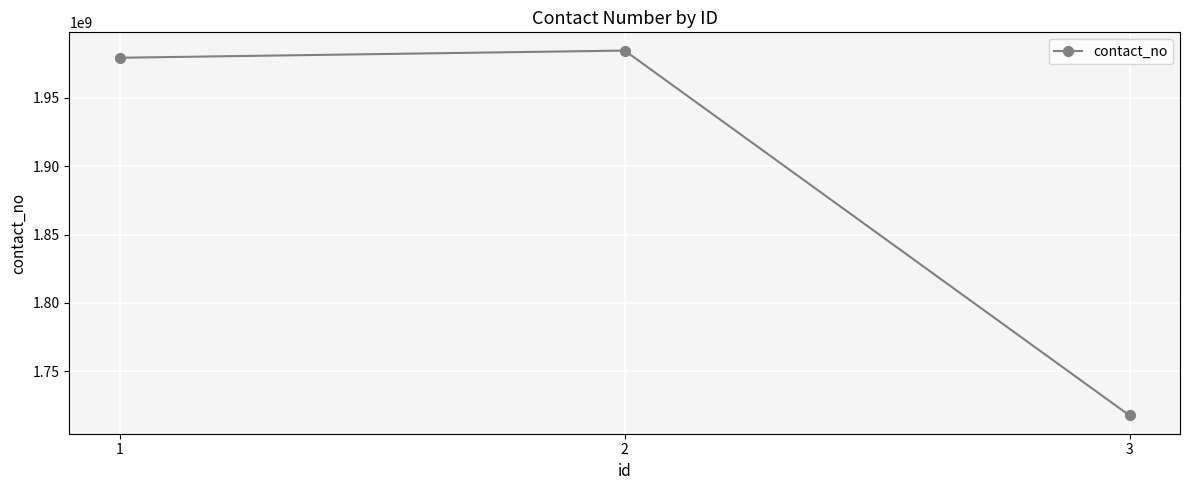

What is the value of the 3rd point from the left?

1717548485